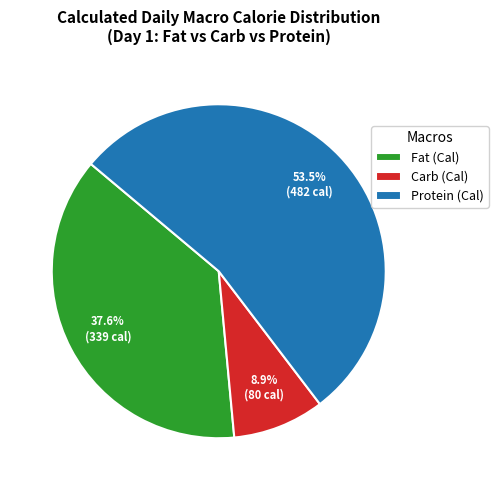

Count the number of slices in the pie.

3